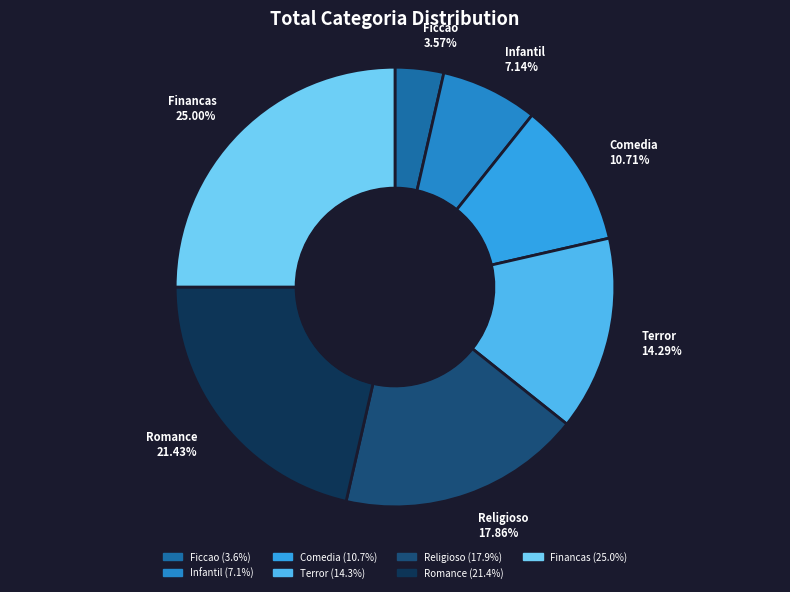

Rank the categories by value from highest to lowest.

Financas, Romance, Religioso, Terror, Comedia, Infantil, Ficcao